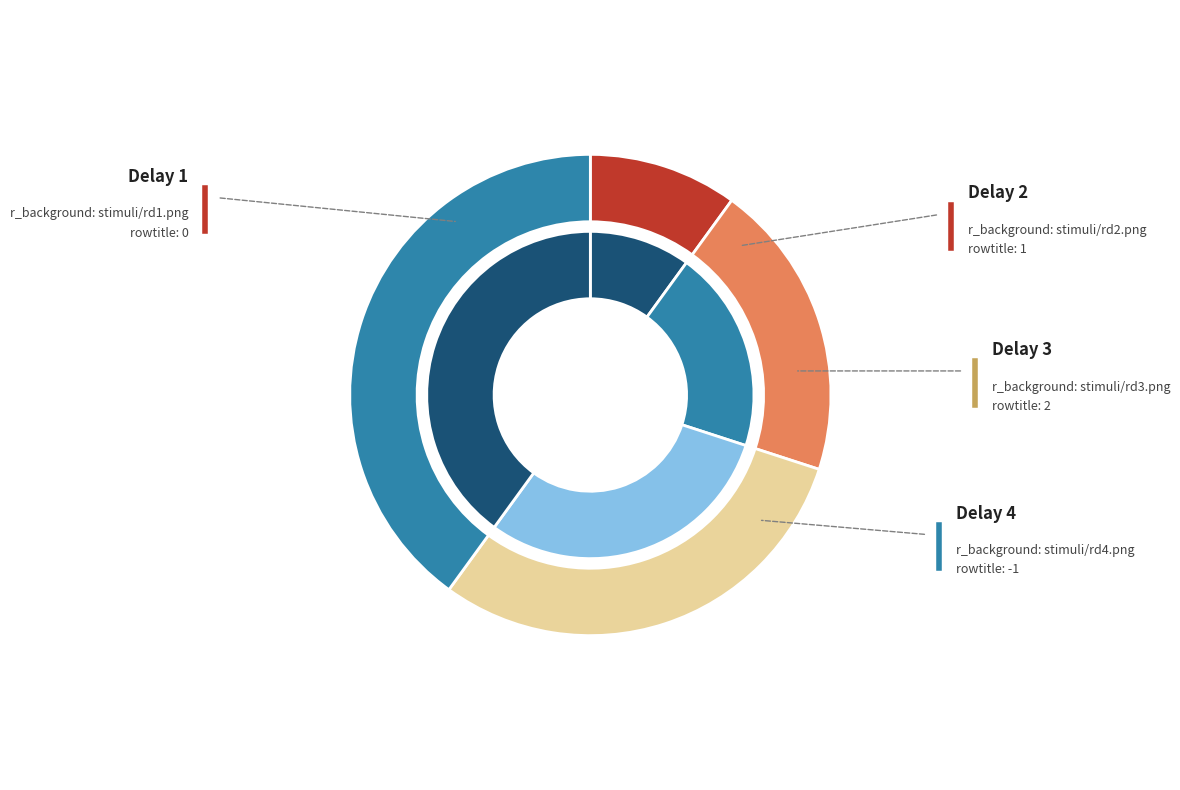

How many segments does this pie chart have?

4